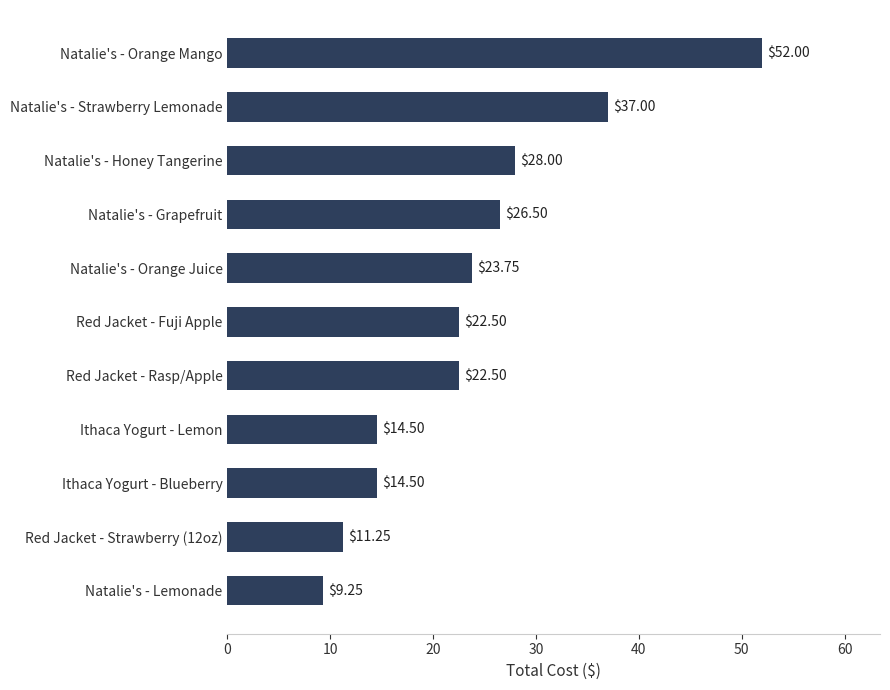

What is the difference between the values at Natalie's - Honey Tangerine and Natalie's - Strawberry Lemonade?

9.0